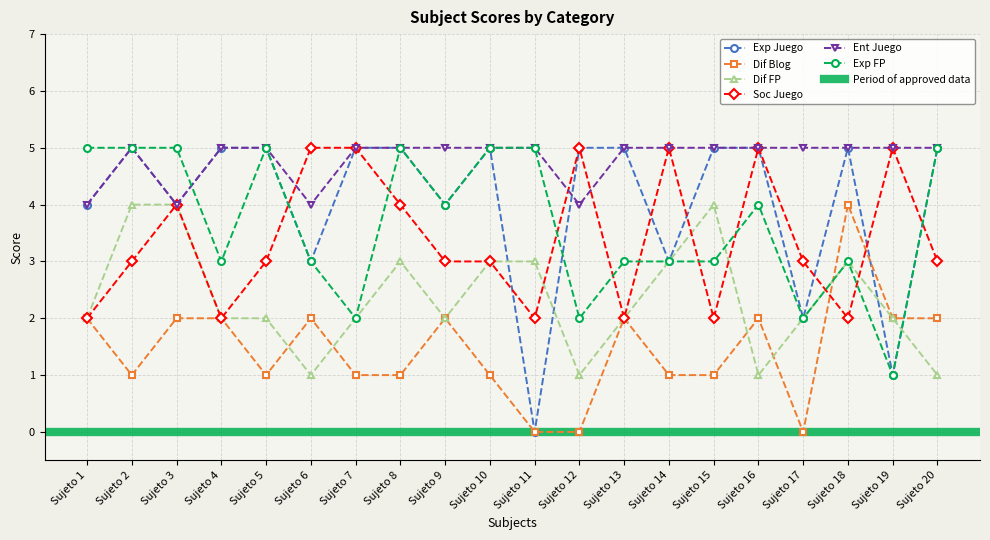

What is the greatest value displayed?

5